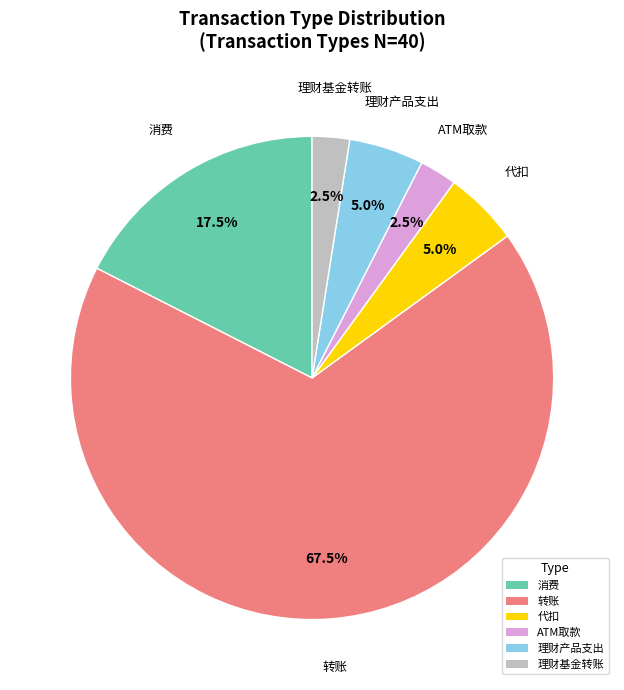

Which category has the biggest portion of the pie?

转账